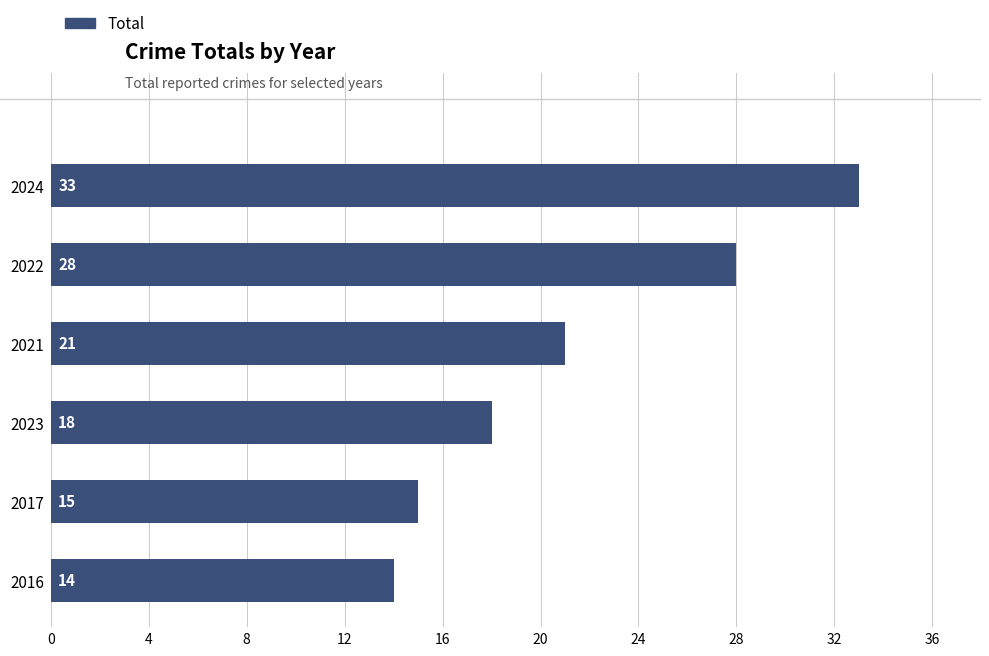

List the labels in order of value, largest first.

2024, 2022, 2021, 2023, 2017, 2016